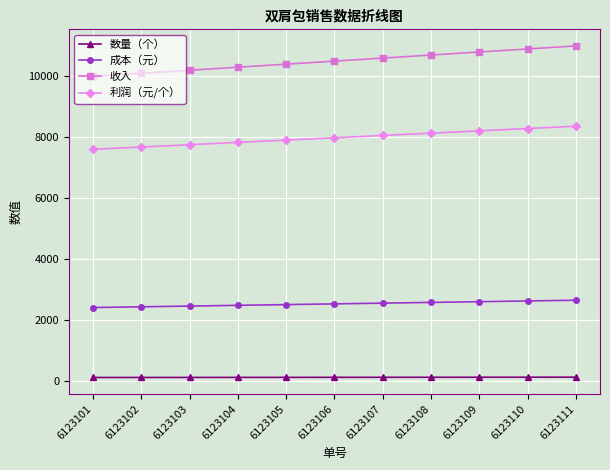

What is the value of the 利润（元/个） point at the 8th from the left?

8132